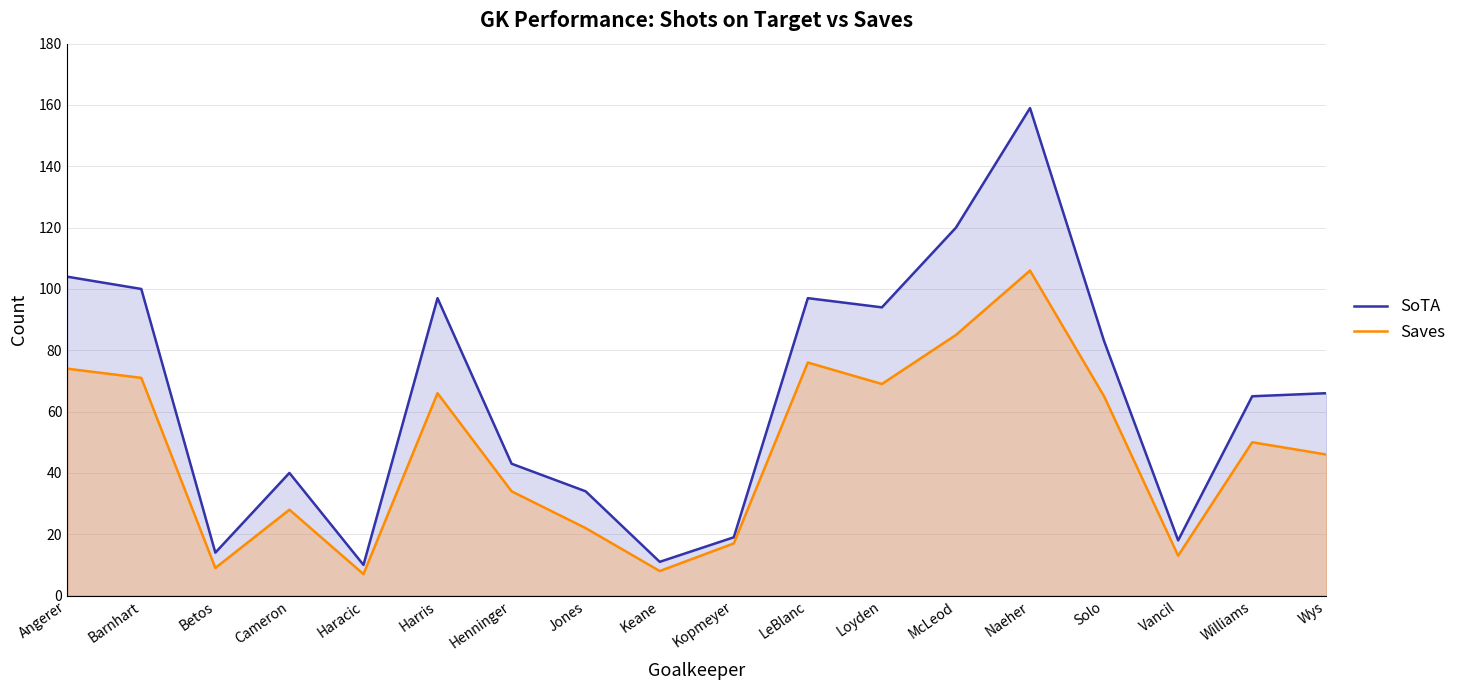

How many interior local peaks does the Saves series have?

5